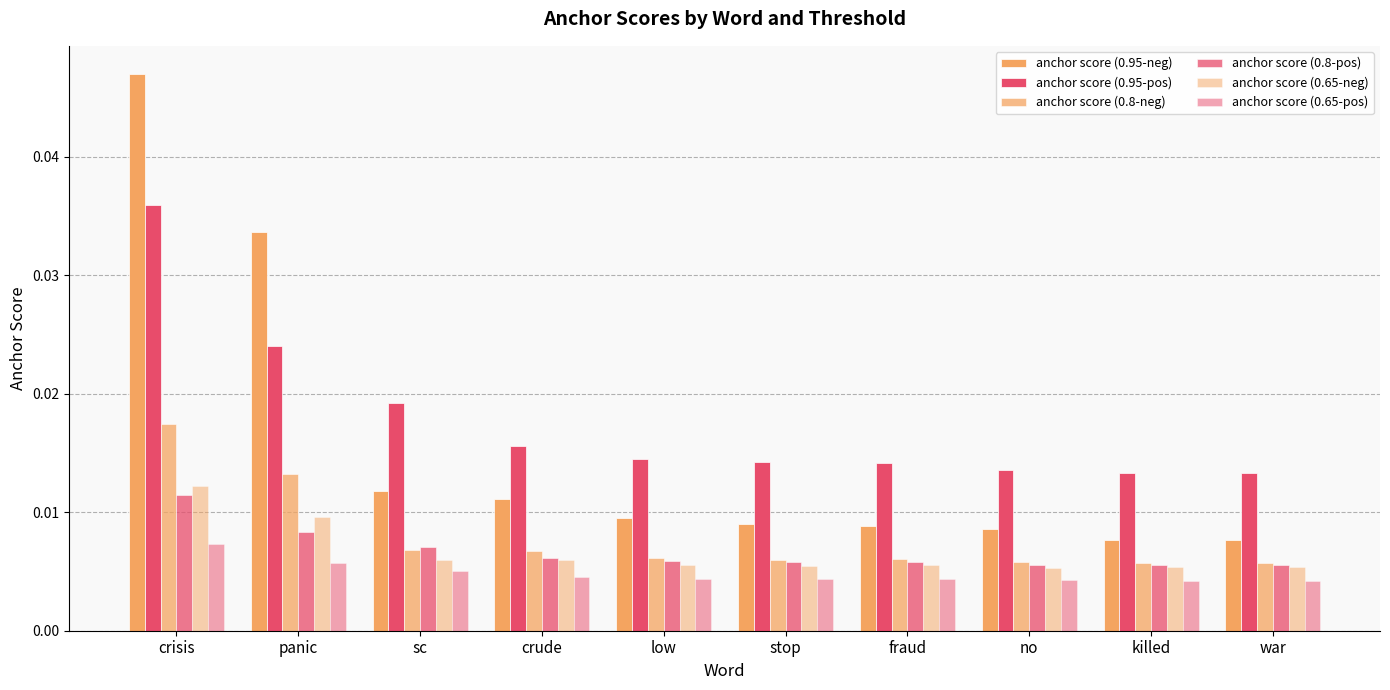

Between no and crude, which is larger?

crude